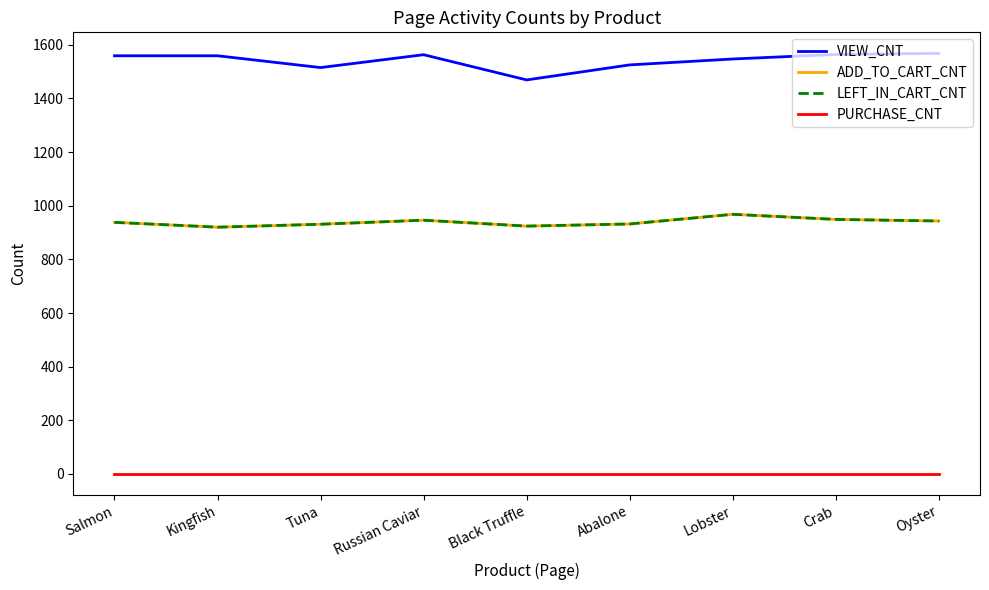

Does the chart have visible grid lines?

No